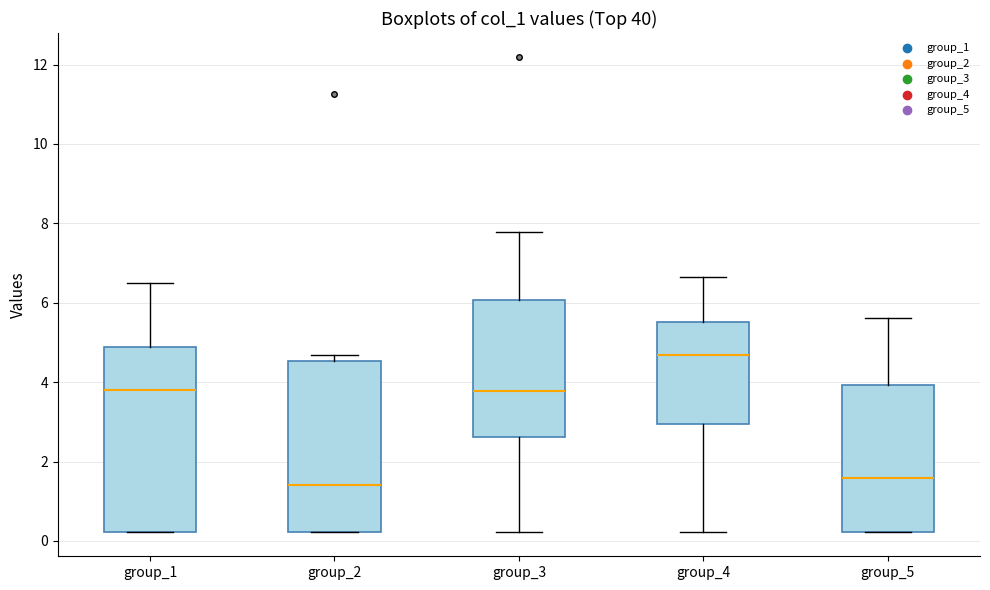

Where does the median line of the box for group_2 sit on the y-axis? The values are not printed on the chart, so give them approximately, as read against the axis.

1.4